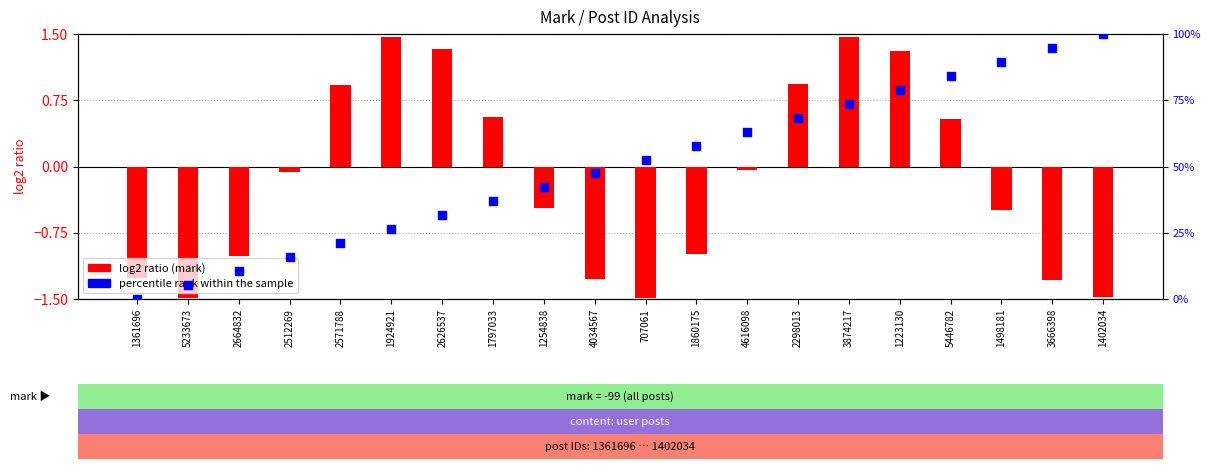

Is the value of log2 ratio at 1860175 greater than the value of percentile rank within the sample at 1402034?

No